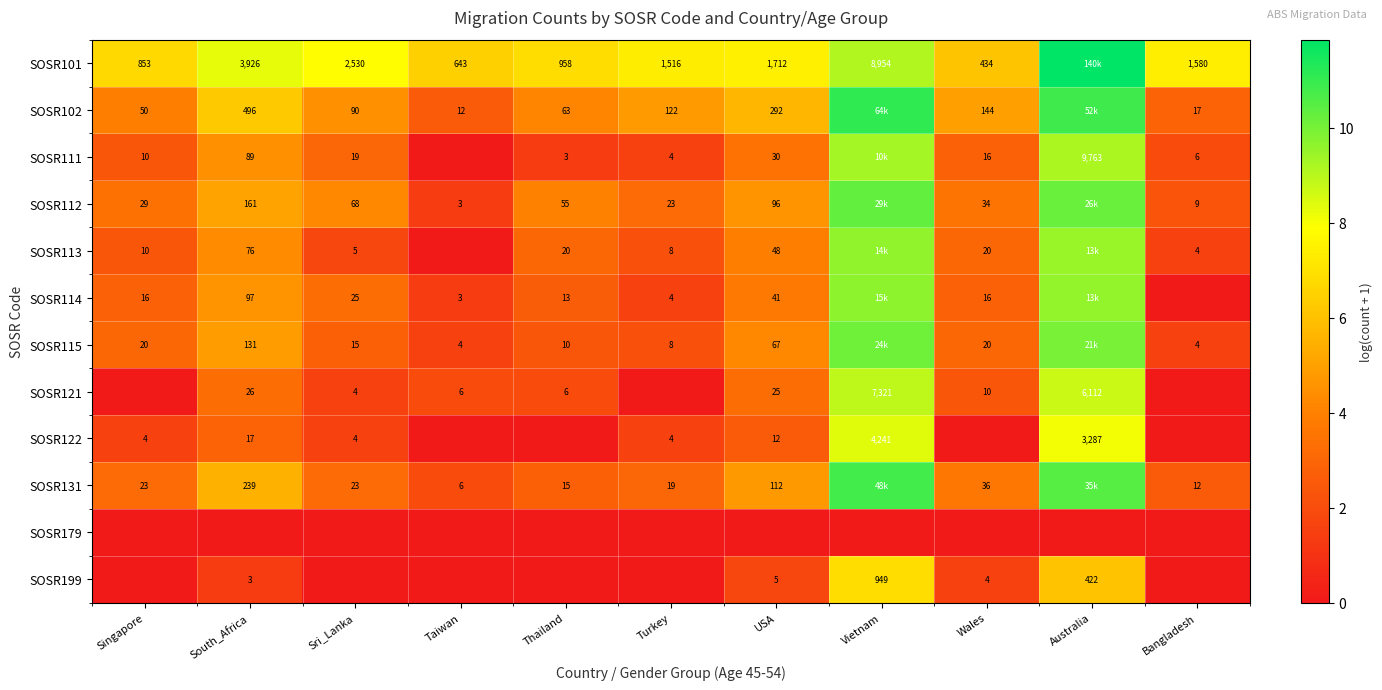

Is the value of SOSR102 at USA greater than the value of SOSR199 at Wales?

Yes